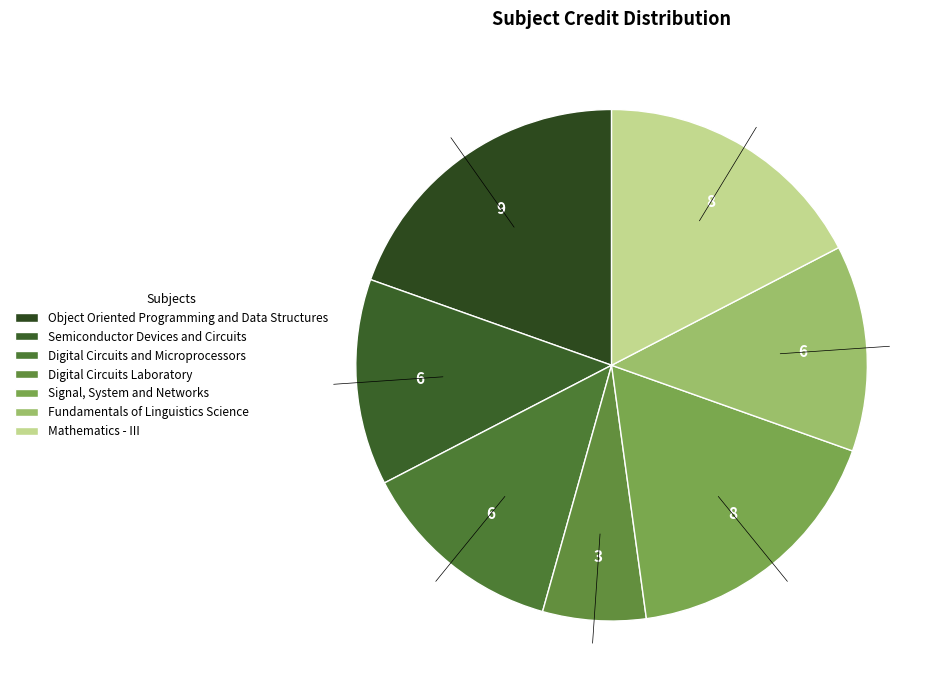

To the nearest percent, what percentage of the pie is Semiconductor Devices and Circuits?

13%